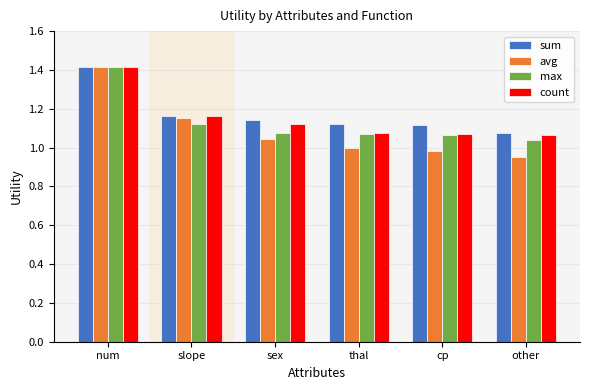

At which category is the sum across all series the highest?

num